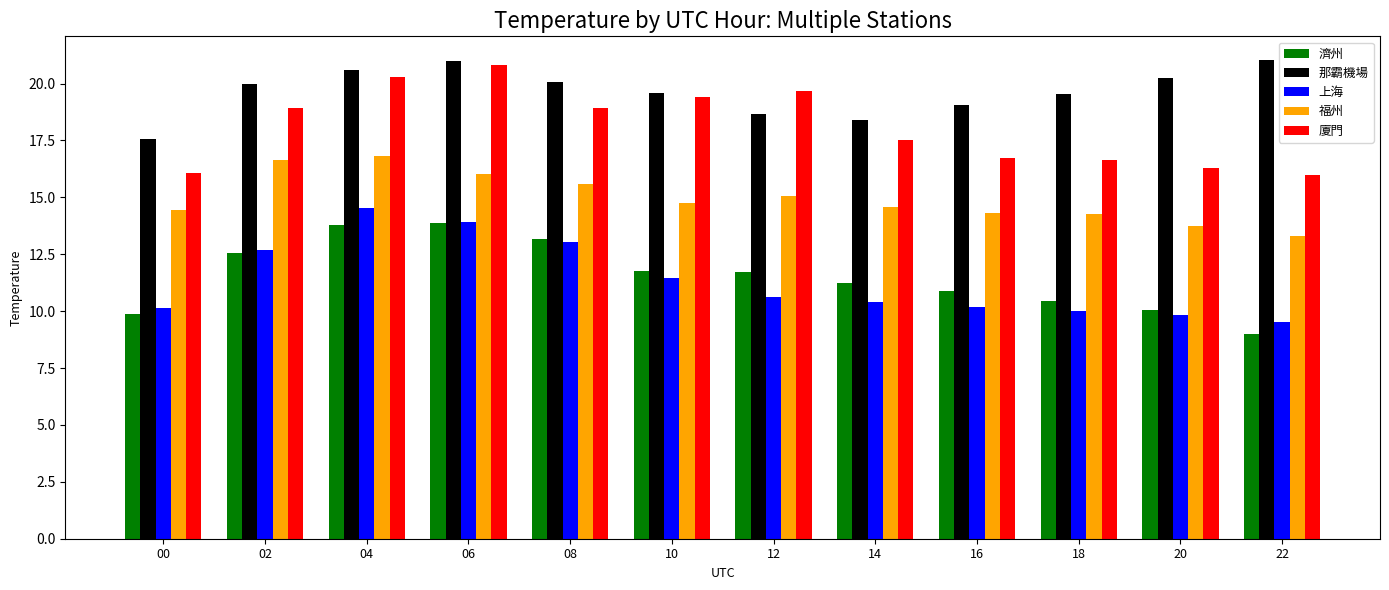

Which category has the lowest value across all series?

22